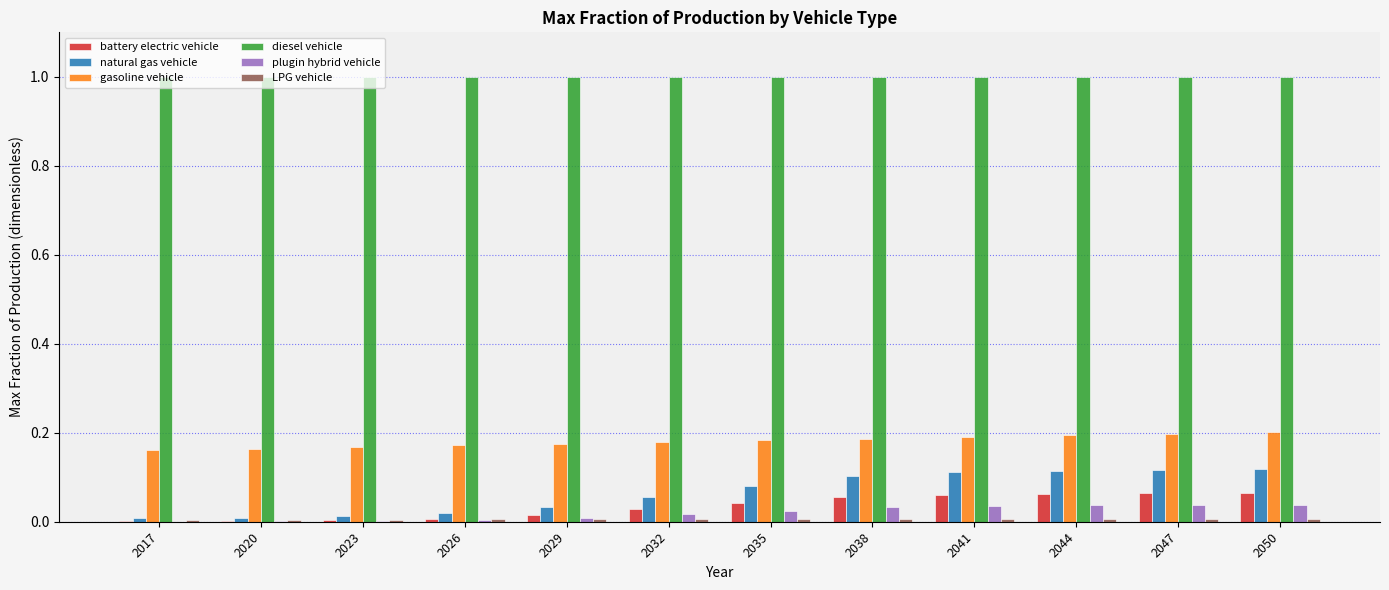

Is it true that gasoline vehicle equals 0.2 at 2047?

True